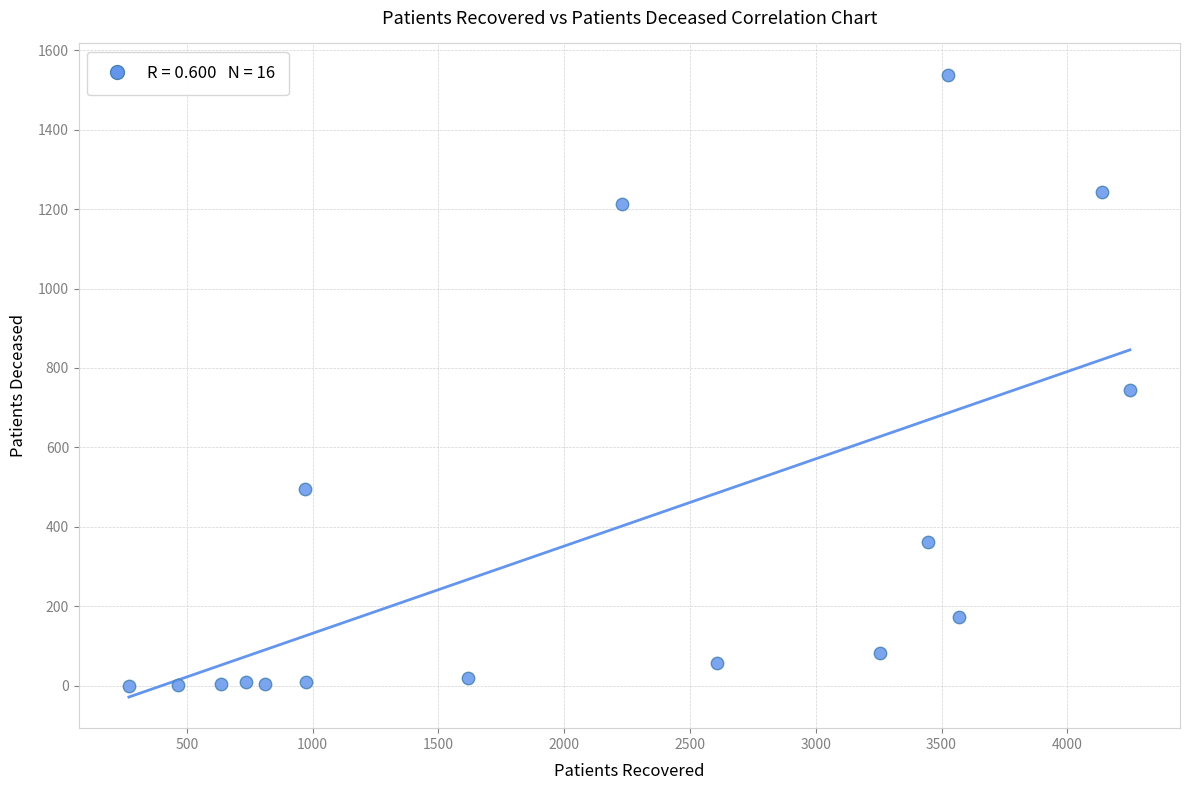

What is the range of Y values (max minus min)?

1539